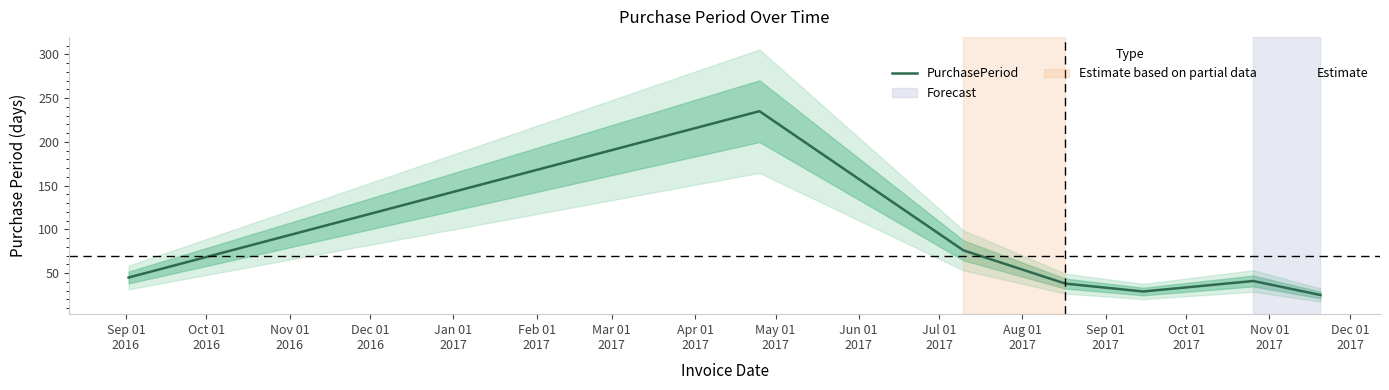

What is the highest value of the PurchasePeriod series?

235